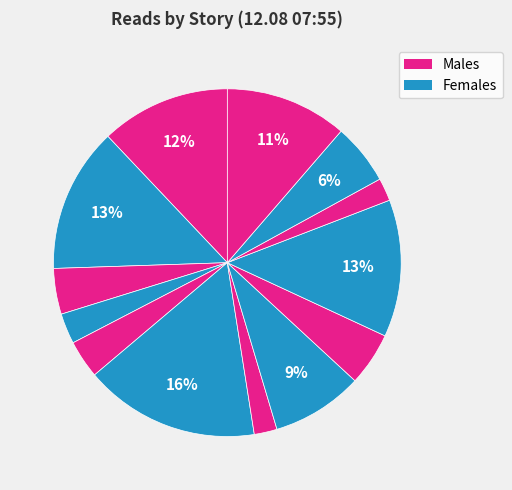

How many slices are in this pie chart?

13